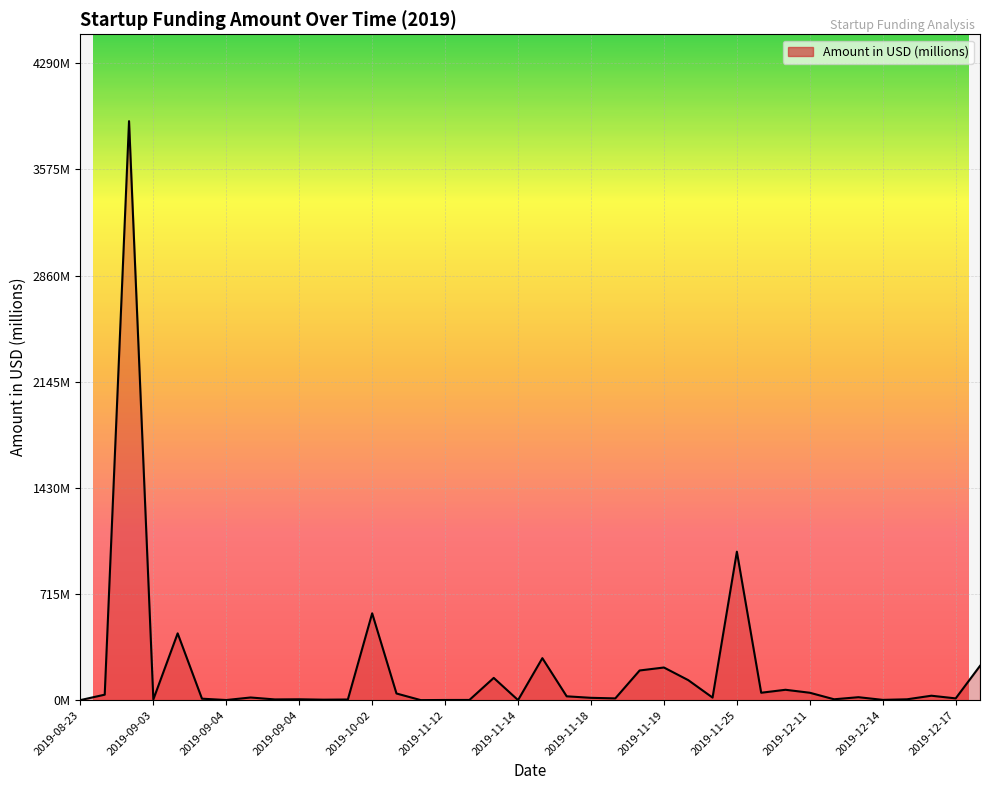

How many lines are shown in the chart?

1